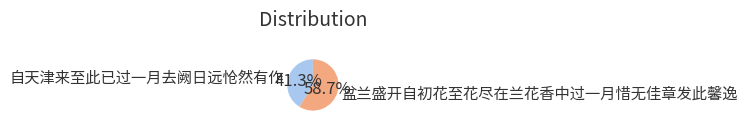

To the nearest percent, what is the difference between the 自天津来至此已过一月去阙日远怆然有作 and 盆兰盛开自初花至花尽在兰花香中过一月惜无佳章发此馨逸 slice percentages?

17%